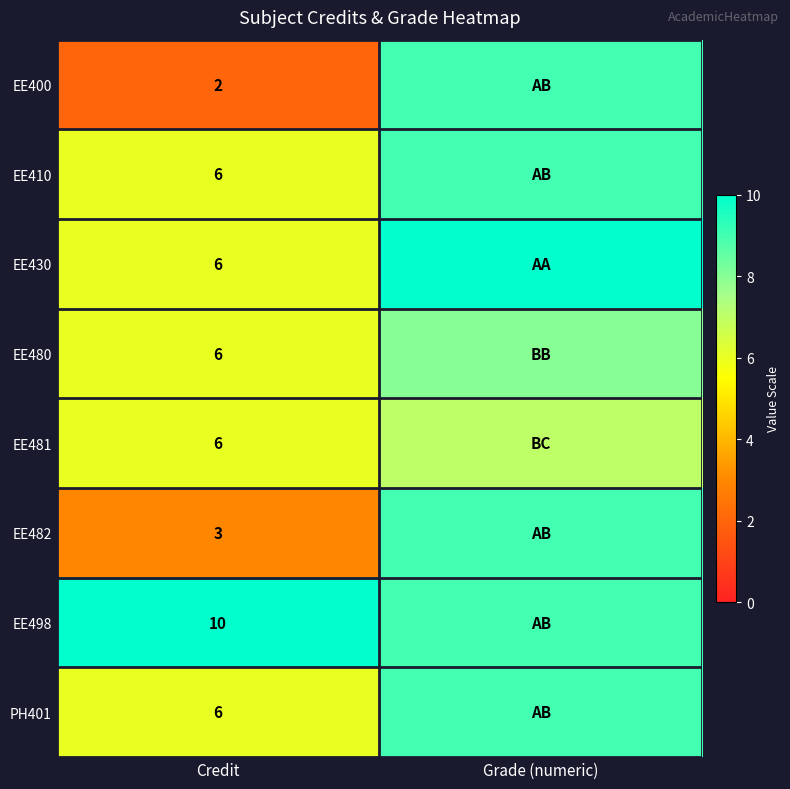

What is the spread (max minus min) of values at Credit?

8